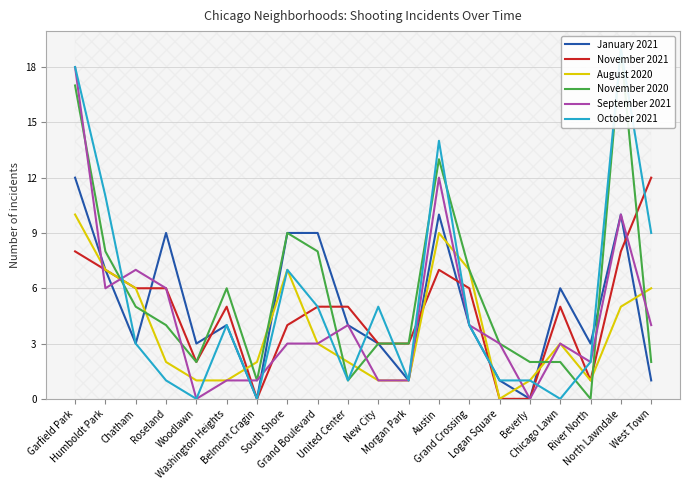

Which series has the largest total across all categories?

November 2020